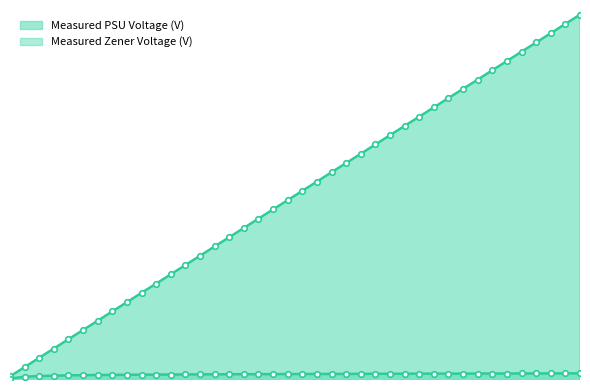

Rank the series at 15.4 from highest to lowest value.

Measured PSU Voltage (V), Measured Zener Voltage (V)